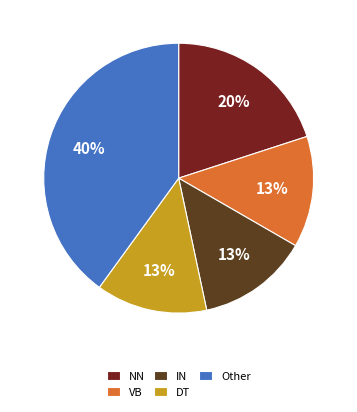

How many segments does this pie chart have?

5